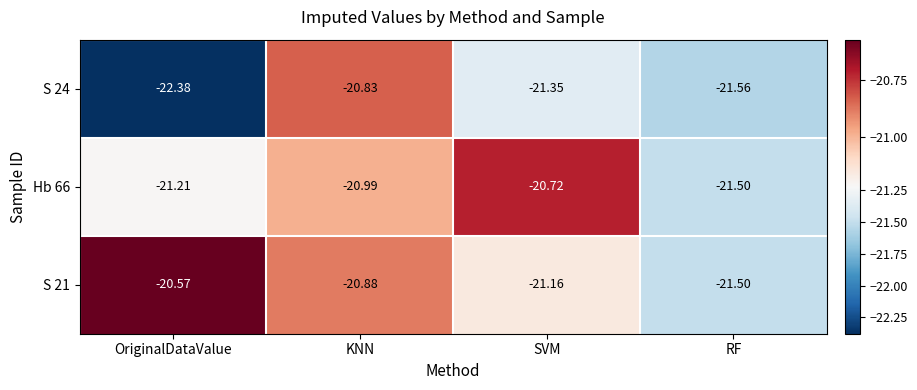

Rank the categories by S 24 value from lowest to highest.

OriginalDataValue, RF, SVM, KNN